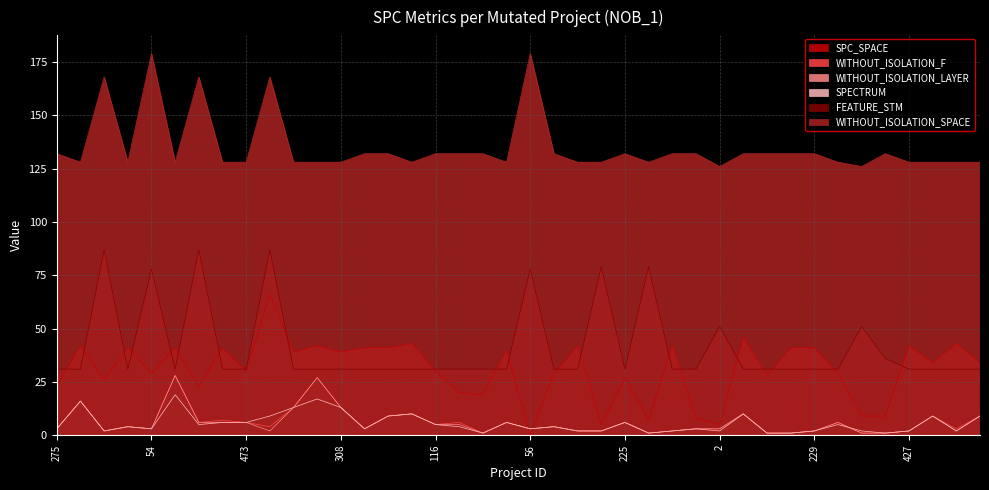

What is the label of the 24th point from the left?

74